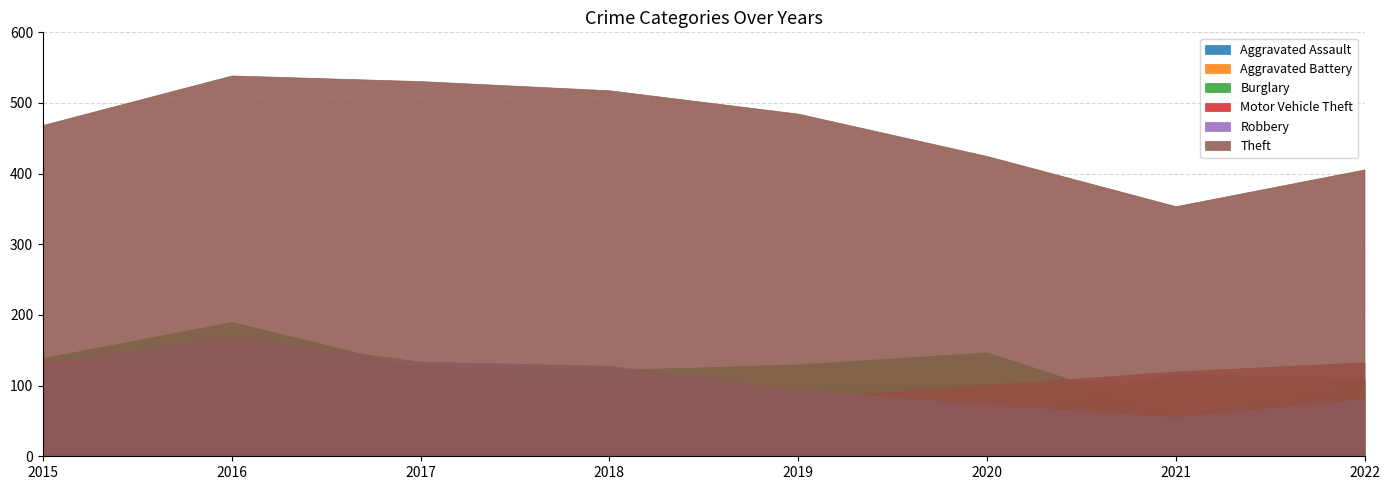

Which series has the widest spread of values?

Theft